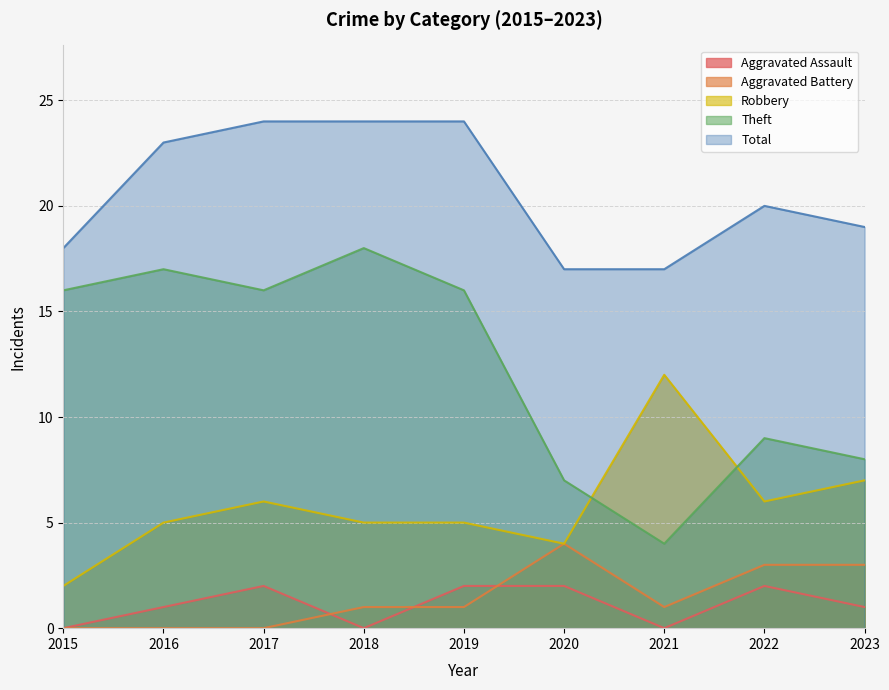

Where does the Total series first go above 20?

2016